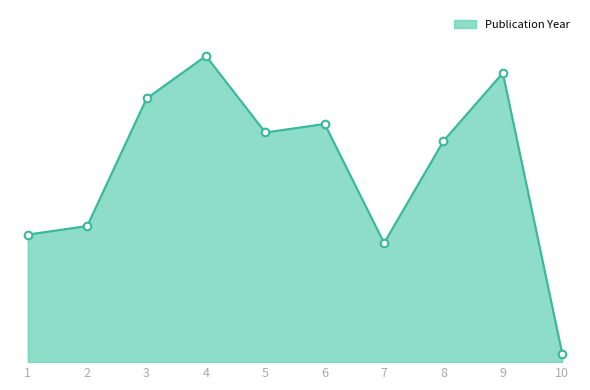

What is the ratio of the value at 1 to the value at 3?

0.5